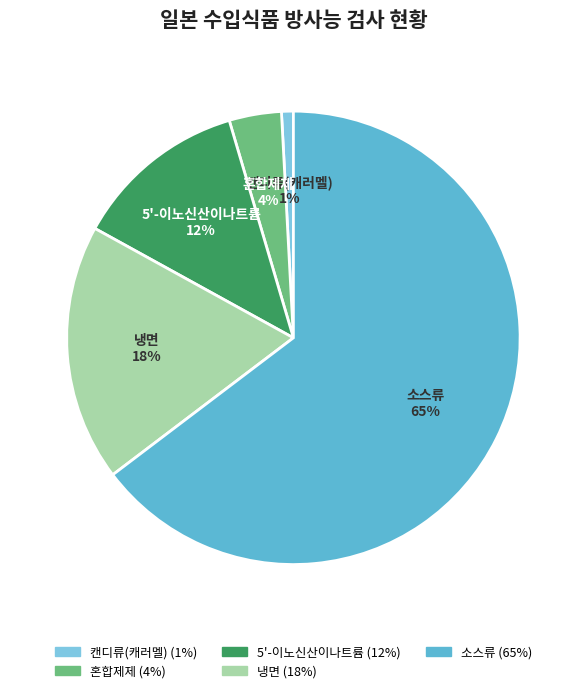

Combined, do 5'-이노신산이나트륨 and 캔디류(캐러멜) account for over 50%?

No